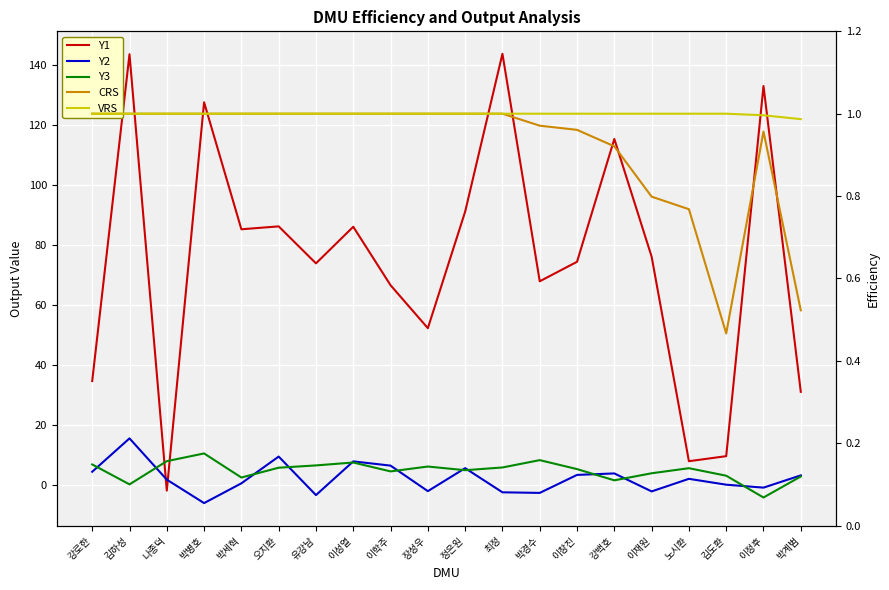

At which category is the sum across all series the highest?

김하성